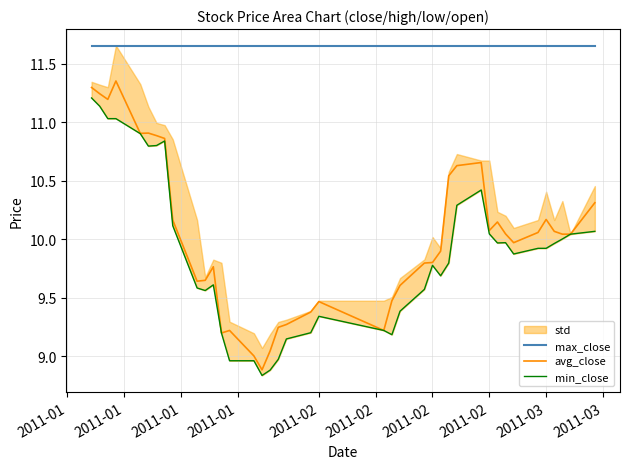

Which series has the widest spread of values?

avg_close